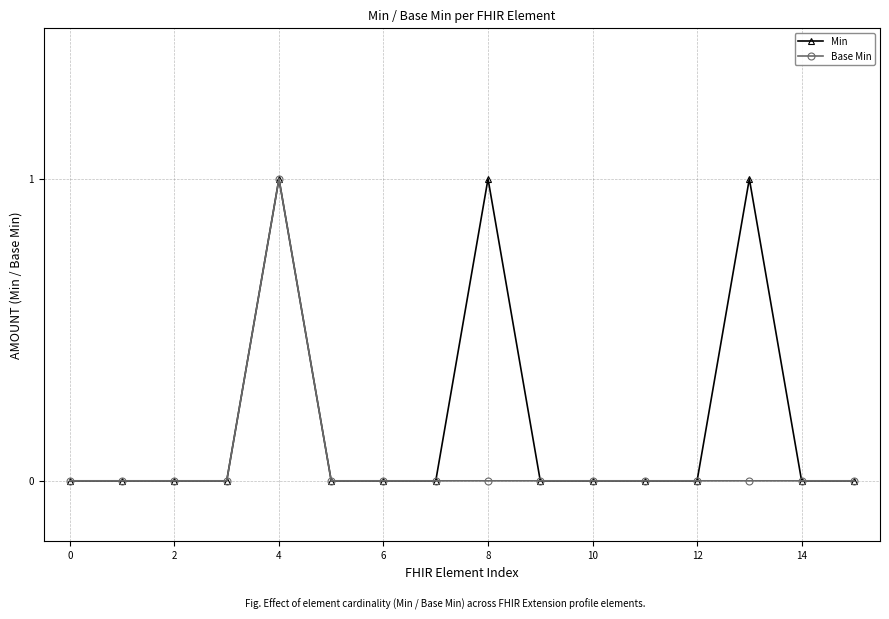

Rank the series by their average value, from lowest to highest.

Base Min, Min